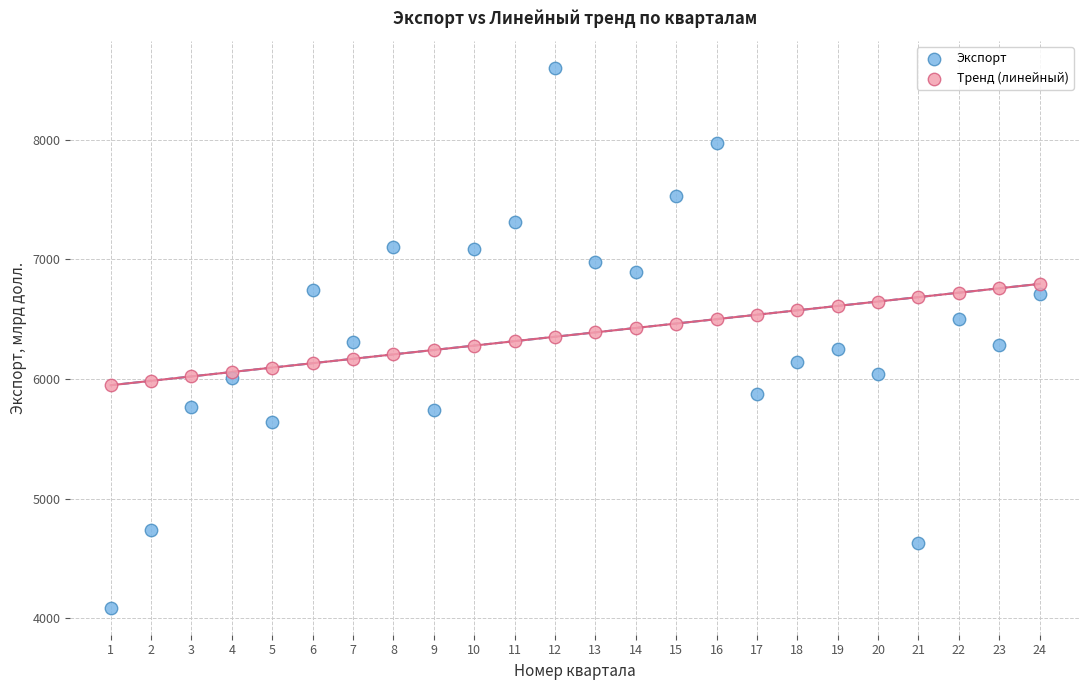

Across all data points, what is the range of X values (max minus min)?

23.0